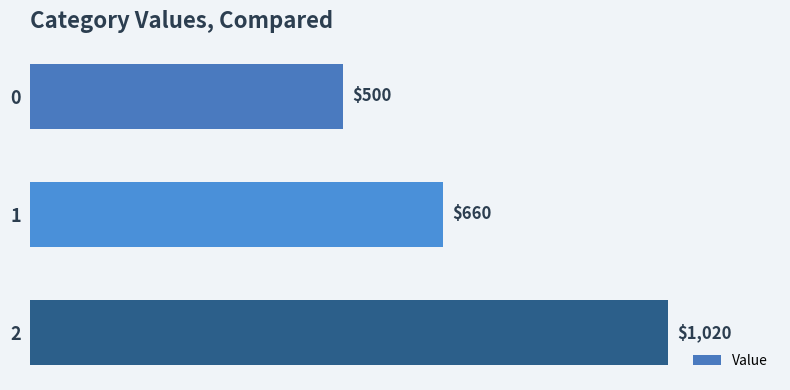

What is the difference between the second highest and minimum values?

160